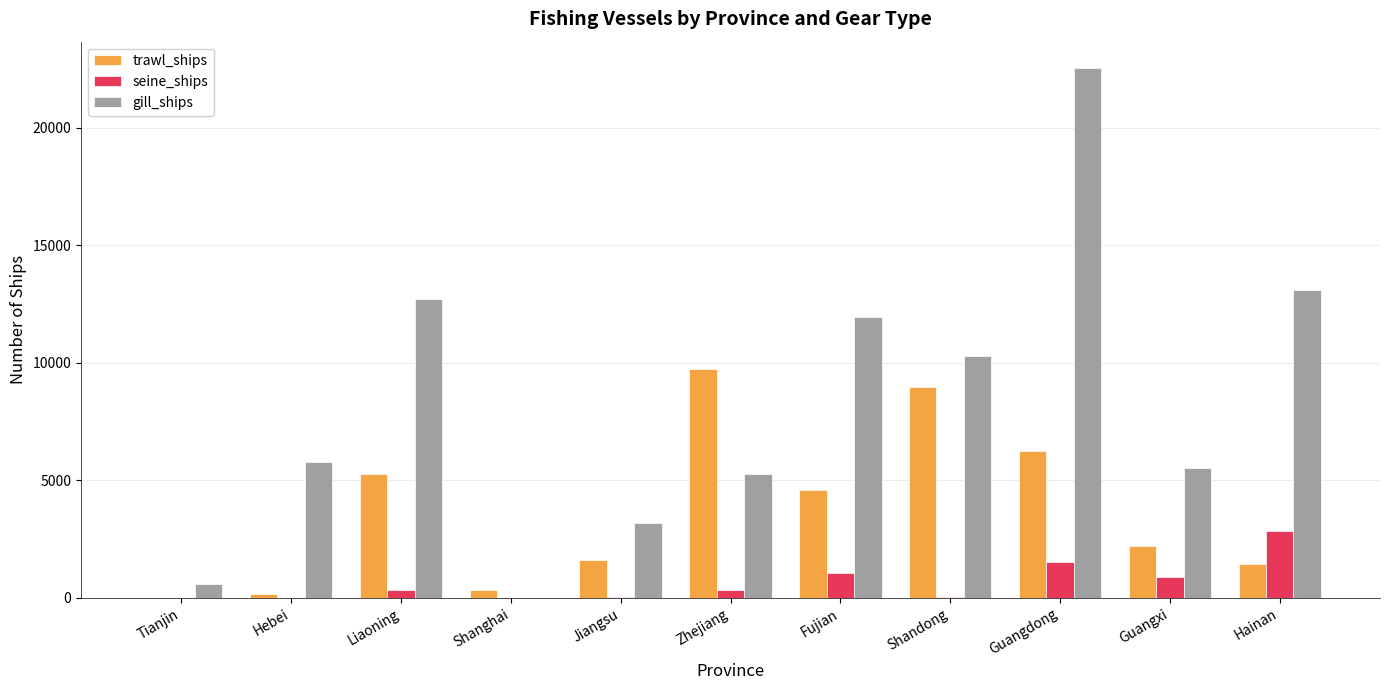

What is the sum of all gill_ships values?

90917